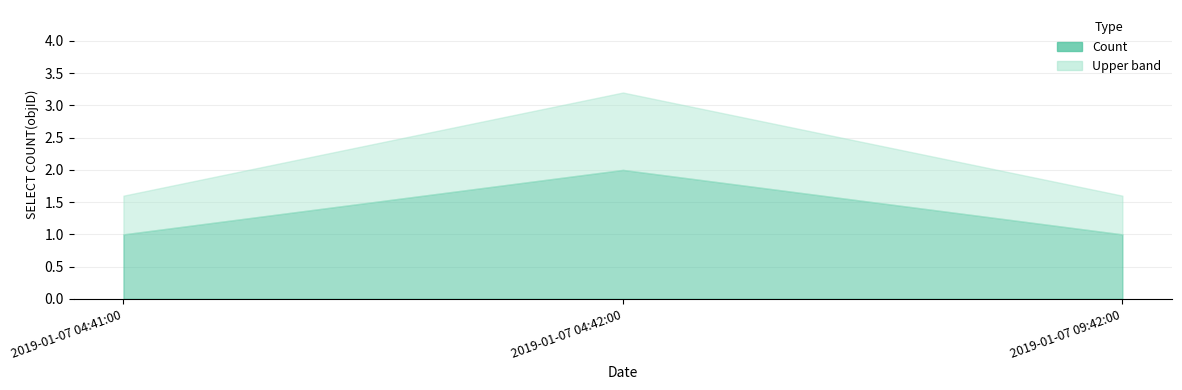

Which category has the lowest value across all series?

2019-01-07 04:41:00